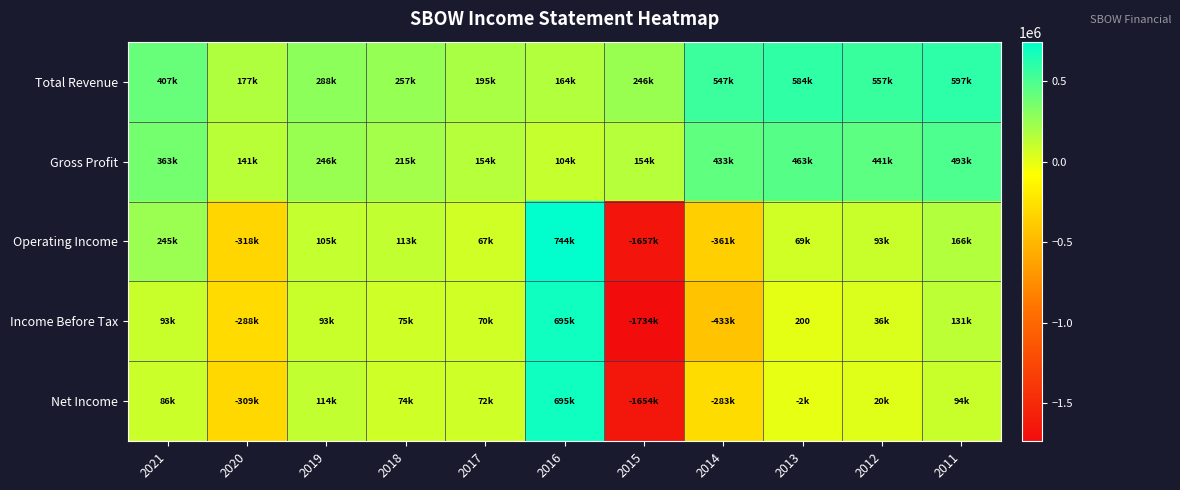

How many negative values does the Income Before Tax series have?

3